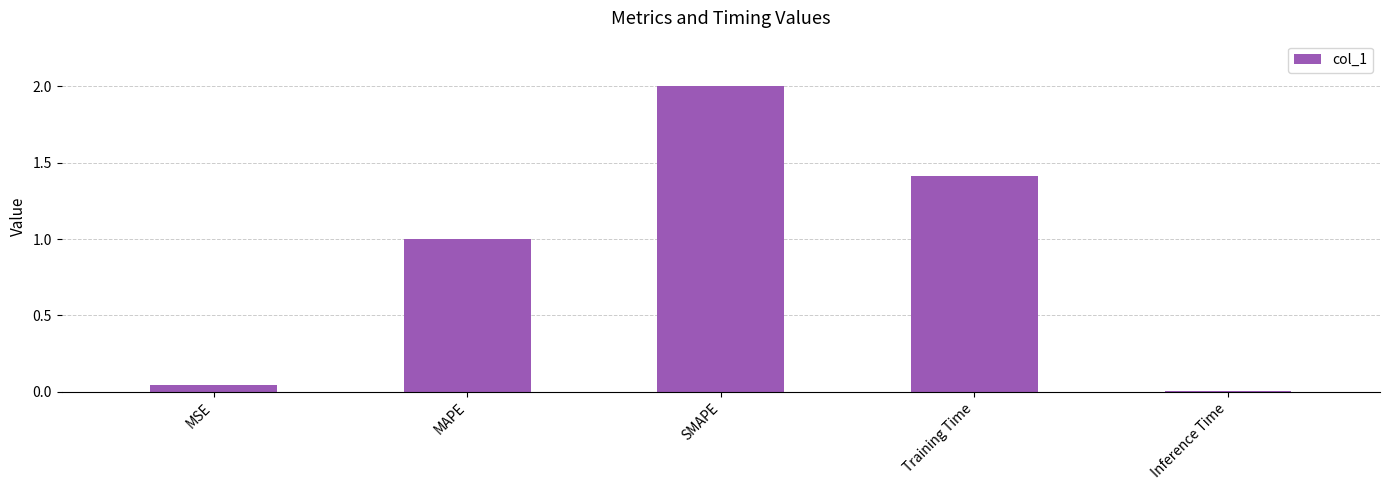

What is the label of the 2nd bar from the right?

Training Time